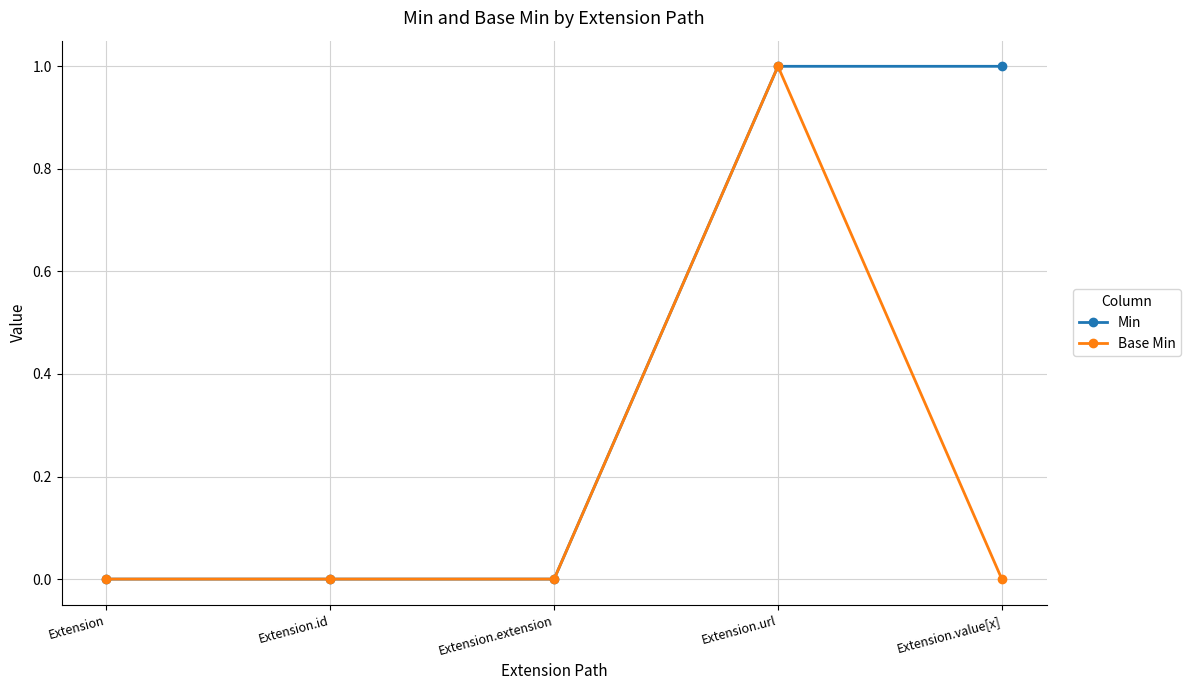

How many distinct data groups are displayed?

2